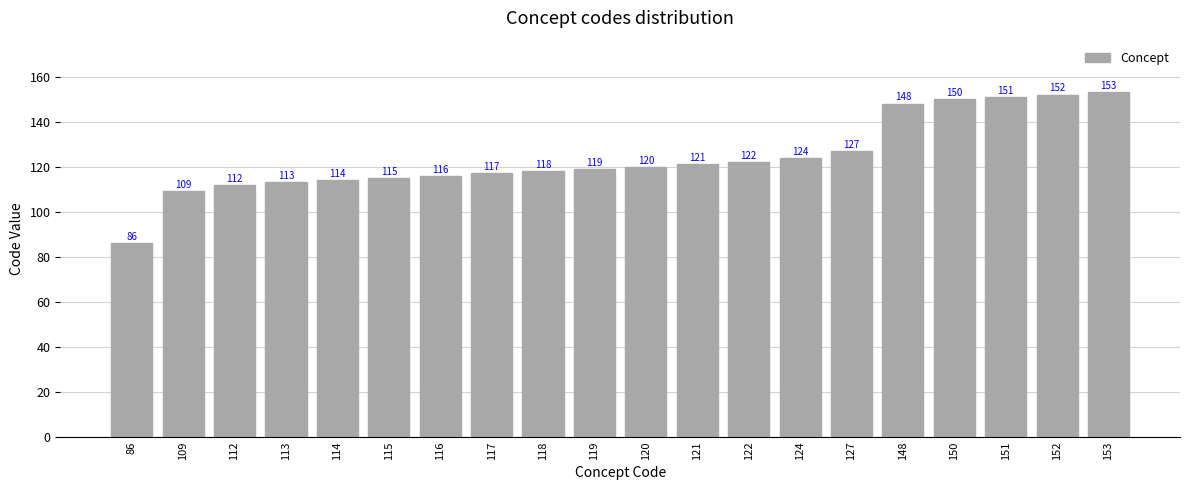

Between 109 and 151, which is larger?

151